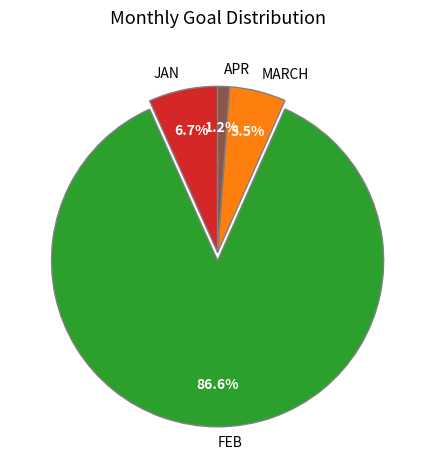

Rank the categories by value from lowest to highest.

APR, MARCH, JAN, FEB